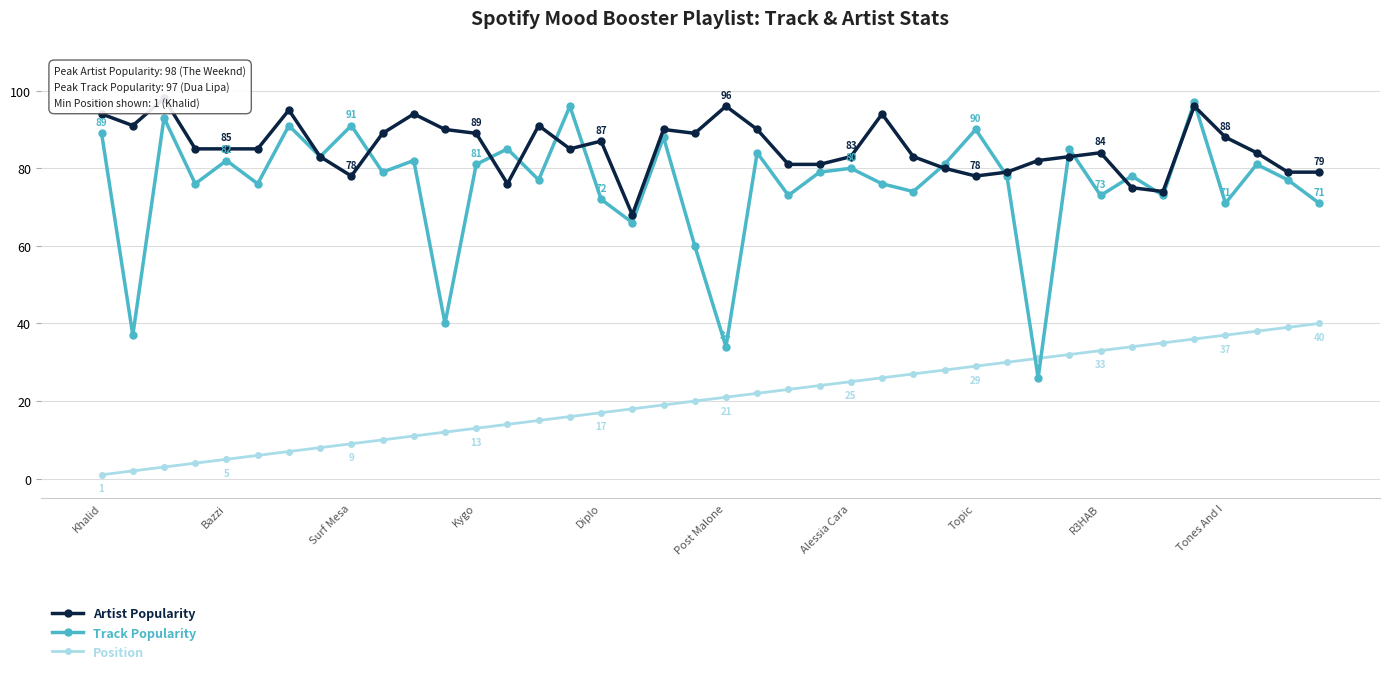

Is this an area chart (filled region under the line)?

No